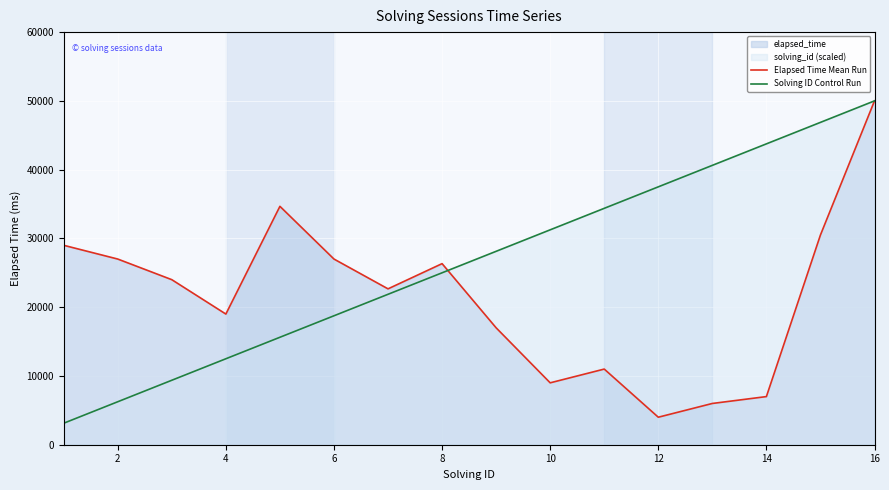

How many categories are shown in the chart?

16